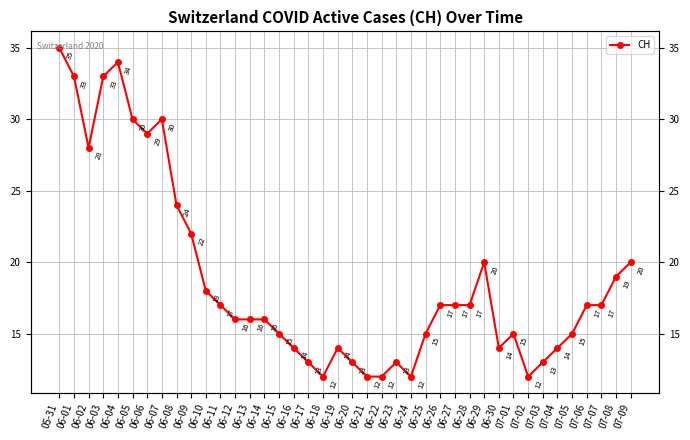

How many data points are above 17?

14